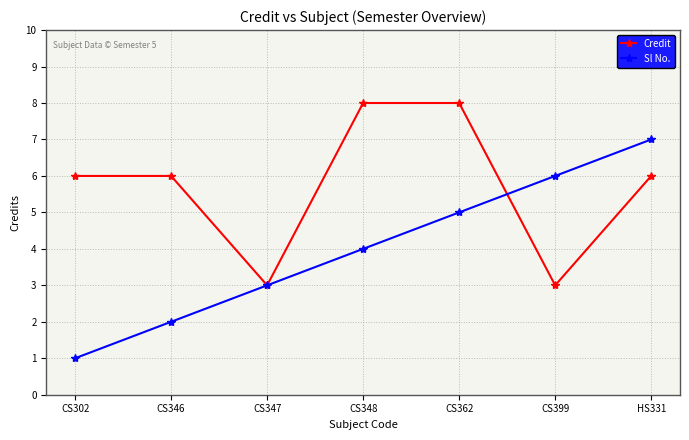

List the series in order of their overall mean, lowest first.

Sl No., Credit